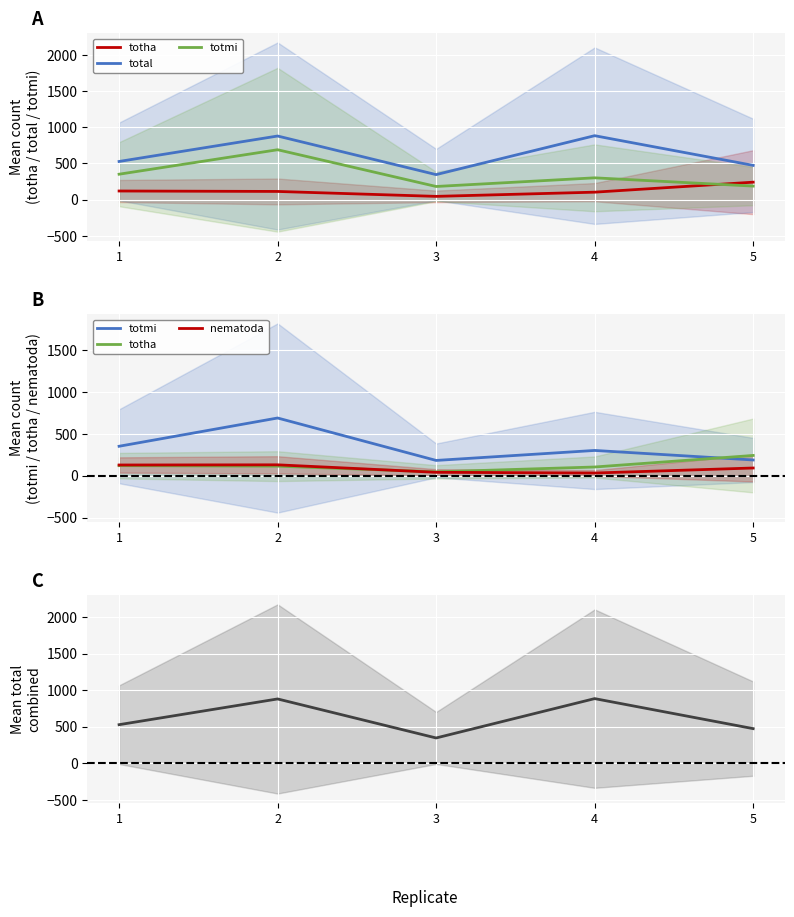

How many lines are shown in the chart?

4